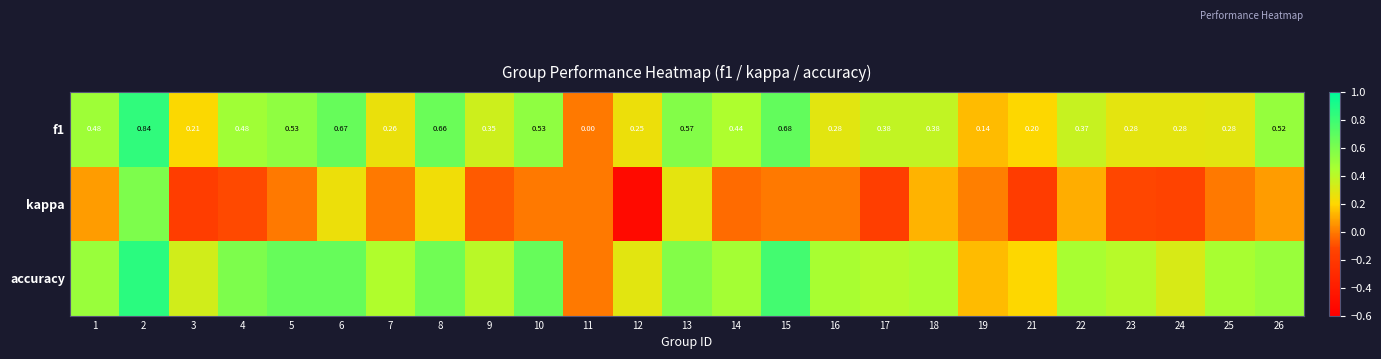

How many positive values does the f1 series have?

24